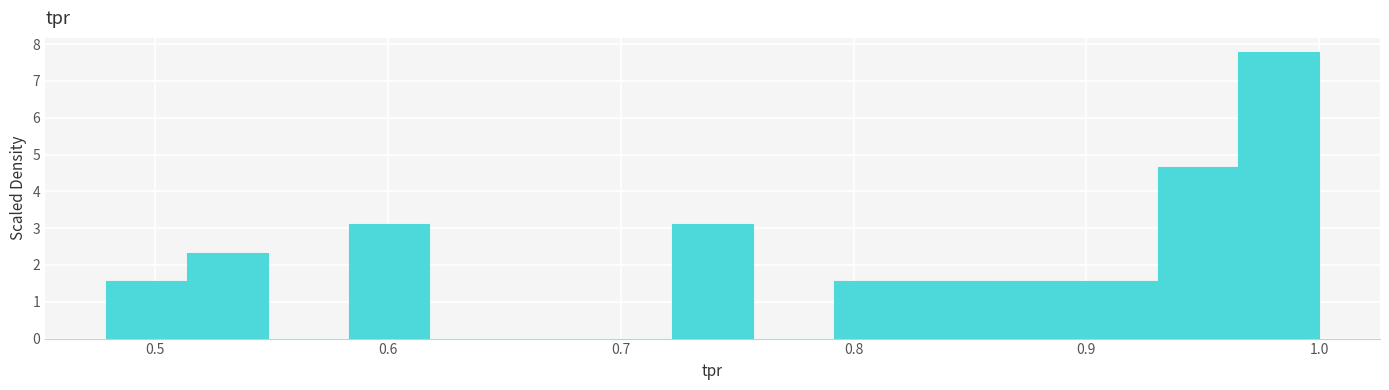

Around what value on the x-axis is the tallest bar? Give the approximate position of its centre, as read against the axis.

0.98